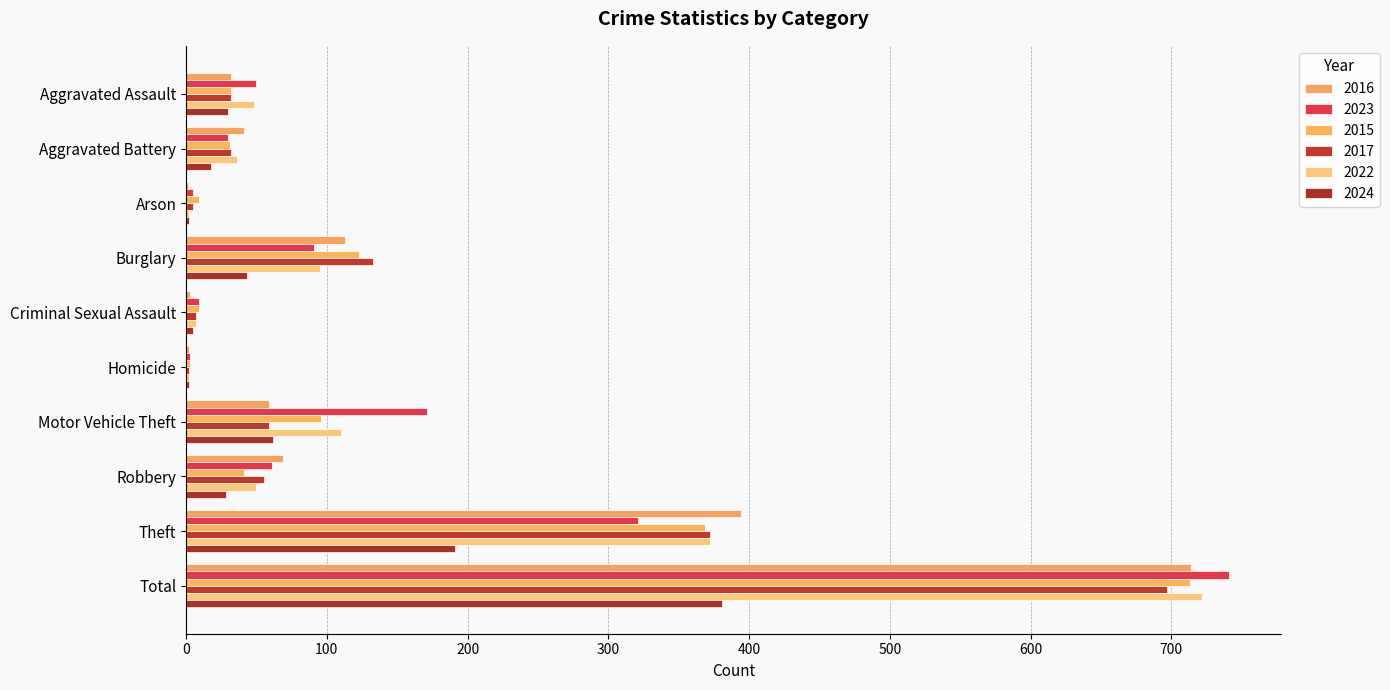

What is the average value of the 2016 series?

143